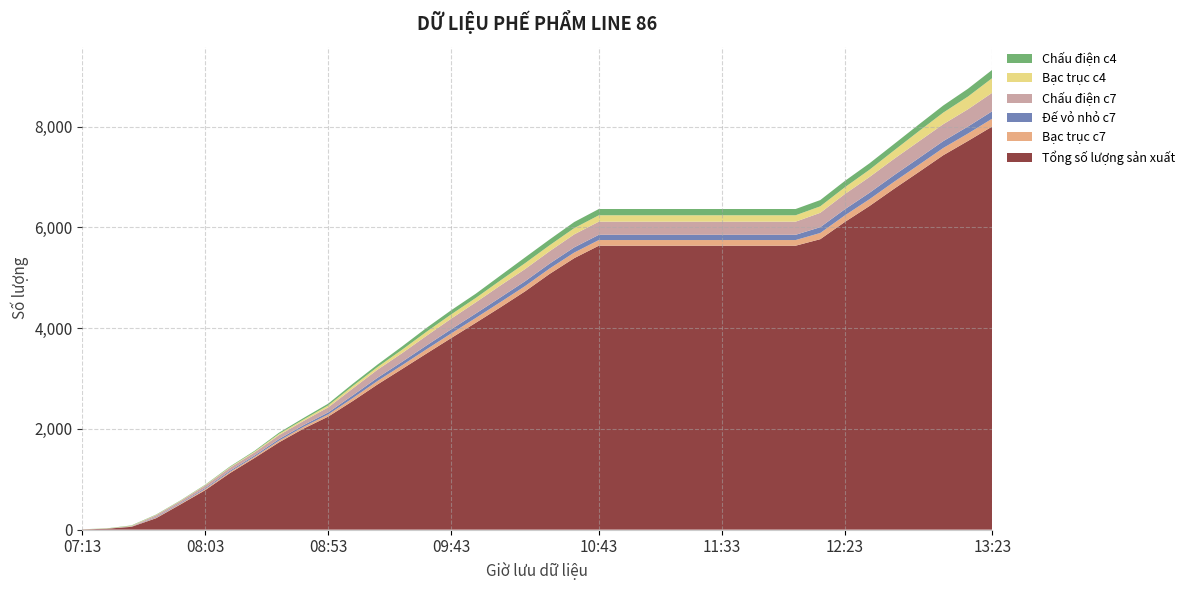

Reading left to right, list all the values displayed in this chart.

Tổng số lượng sản xuất: 07:13=5	07:23=18	07:33=56	07:43=227	07:53=503	08:03=784	08:13=1121	08:23=1421	08:33=1733	08:43=2006	08:53=2244	09:03=2554	09:13=2881	09:23=3188	09:33=3497	09:43=3803	09:53=4106	10:03=4413	10:13=4729	10:23=5076	10:33=5388	10:43=5635	10:53=5635	11:03=5635	11:13=5635	11:23=5635	11:33=5635	11:43=5635	11:53=5635	12:03=5635	12:13=5764	12:23=6106	12:33=6422	12:43=6764	12:53=7095	13:03=7430	13:13=7712	13:23=8003
Bạc trục c7: 07:13=0	07:23=0	07:33=3	07:43=13	07:53=15	08:03=21	08:13=24	08:23=25	08:33=33	08:43=36	08:53=43	09:03=58	09:13=69	09:23=74	09:33=84	09:43=91	09:53=96	10:03=102	10:13=104	10:23=106	10:33=111	10:43=112	10:53=112	11:03=112	11:13=112	11:23=112	11:33=112	11:43=112	11:53=112	12:03=112	12:13=123	12:23=130	12:33=135	12:43=139	12:53=142	13:03=144	13:13=147	13:23=156
Đế vỏ nhỏ c7: 07:13=0	07:23=0	07:33=3	07:43=13	07:53=15	08:03=21	08:13=24	08:23=25	08:33=32	08:43=33	08:53=40	09:03=54	09:13=63	09:23=68	09:33=76	09:43=83	09:53=88	10:03=94	10:13=96	10:23=98	10:33=103	10:43=104	10:53=104	11:03=104	11:13=104	11:23=104	11:33=104	11:43=104	11:53=104	12:03=104	12:13=115	12:23=122	12:33=127	12:43=131	12:53=134	13:03=136	13:13=139	13:23=147
Chấu điện c7: 07:13=0	07:23=0	07:33=8	07:43=32	07:53=36	08:03=50	08:13=58	08:23=61	08:33=78	08:43=83	08:53=101	09:03=137	09:13=161	09:23=172	09:33=192	09:43=211	09:53=222	10:03=237	10:13=242	10:23=246	10:33=258	10:43=261	10:53=261	11:03=261	11:13=261	11:23=261	11:33=261	11:43=261	11:53=261	12:03=261	12:13=285	12:23=302	12:33=313	12:43=324	12:53=331	13:03=336	13:13=343	13:23=366
Bạc trục c4: 07:13=1	07:23=4	07:33=7	07:43=7	07:53=7	08:03=9	08:13=13	08:23=16	08:33=25	08:43=30	08:53=38	09:03=48	09:13=52	09:23=68	09:33=80	09:43=85	09:53=87	10:03=100	10:13=117	10:23=118	10:33=124	10:43=127	10:53=127	11:03=127	11:13=127	11:23=127	11:33=127	11:43=127	11:53=127	12:03=127	12:13=129	12:23=134	12:33=145	12:43=167	12:53=202	13:03=230	13:13=252	13:23=292
Chấu điện c4: 07:13=1	07:23=4	07:33=7	07:43=7	07:53=7	08:03=8	08:13=12	08:23=15	08:33=24	08:43=29	08:53=35	09:03=45	09:13=49	09:23=65	09:33=77	09:43=82	09:53=84	10:03=97	10:13=114	10:23=115	10:33=121	10:43=124	10:53=124	11:03=124	11:13=124	11:23=124	11:33=124	11:43=124	11:53=124	12:03=124	12:13=124	12:23=126	12:33=127	12:43=127	12:53=133	13:03=141	13:13=155	13:23=164